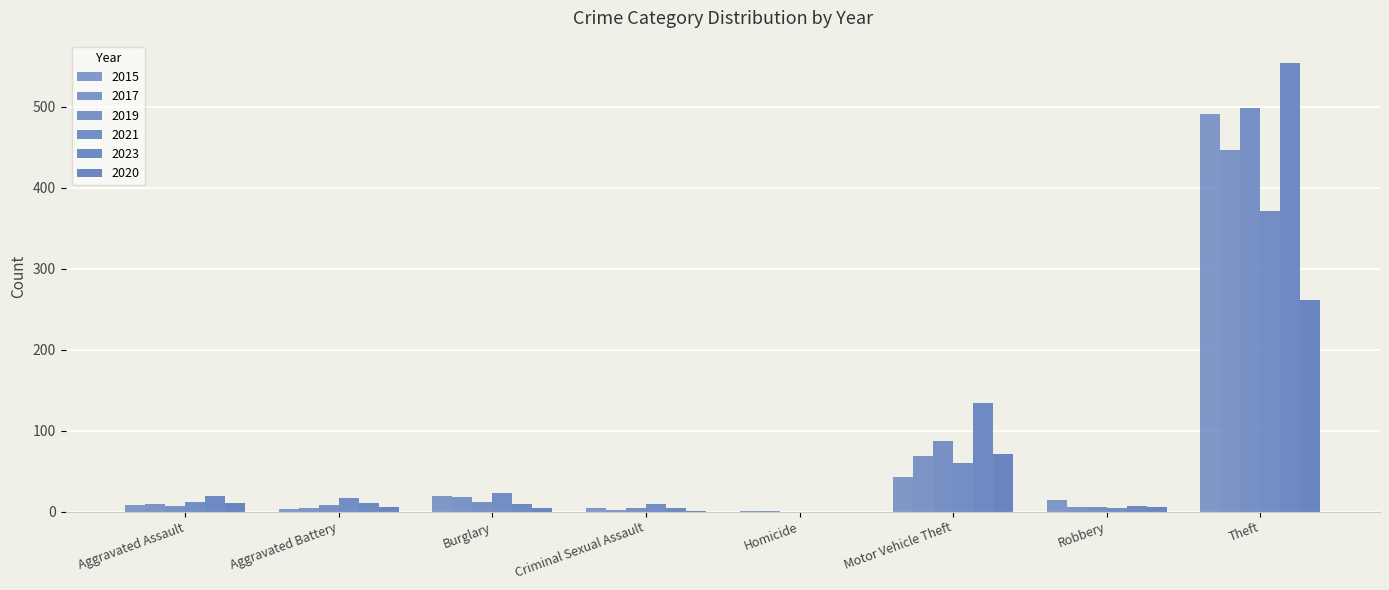

Reading right to left, extract all data points from this chart.

2015: 491	15	43	1	4	19	3	8
2017: 447	6	69	1	2	18	5	10
2019: 499	6	87	0	4	12	8	7
2021: 371	5	60	0	9	23	17	12
2023: 554	7	134	0	5	9	11	19
2020: 261	6	71	0	1	5	6	11